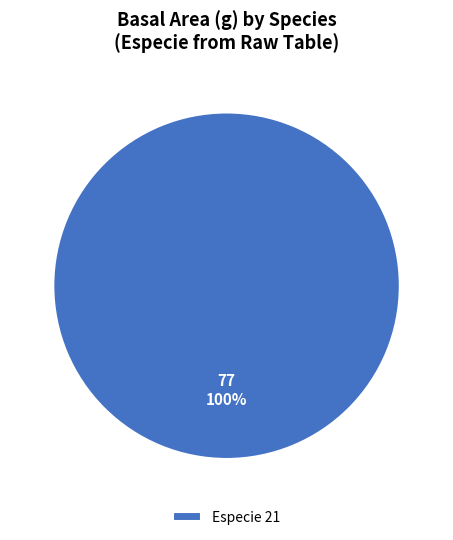

To the nearest percent, what portion does Especie 21 represent?

100%